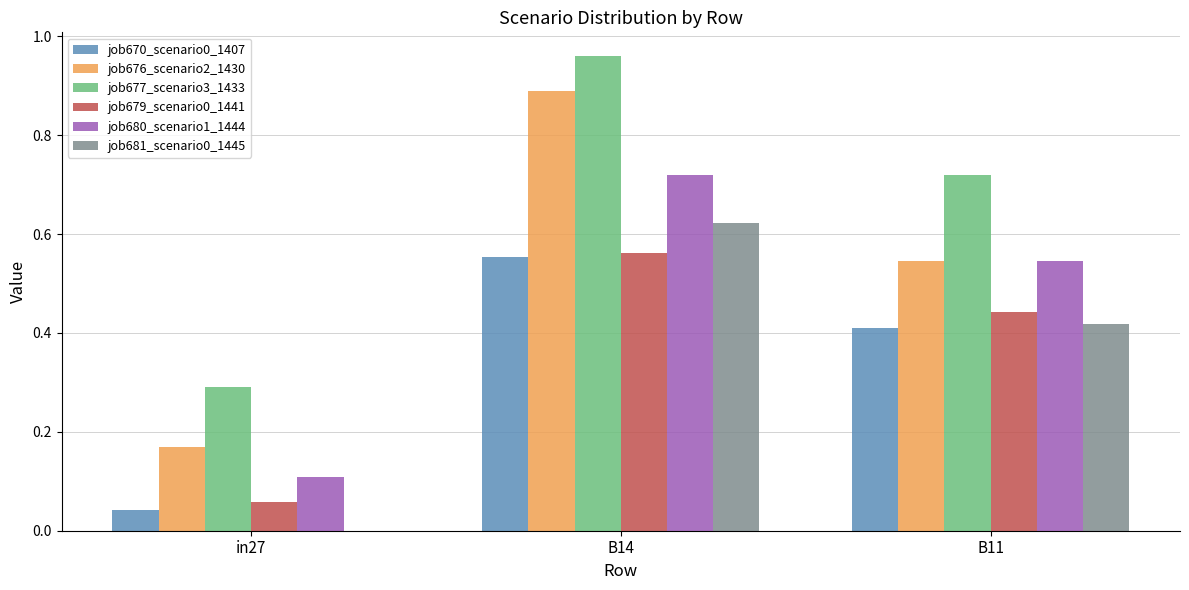

Which series changed the most between in27 and B14?

job676_scenario2_1430